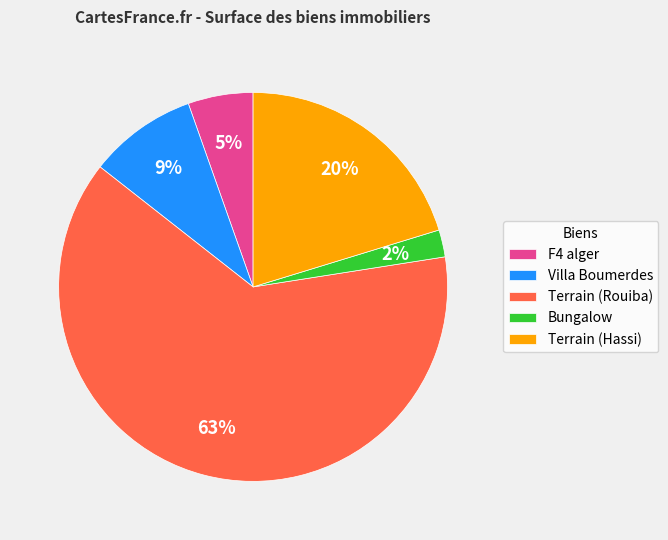

To the nearest percent, what percentage of the pie is Terrain (Hassi)?

20%